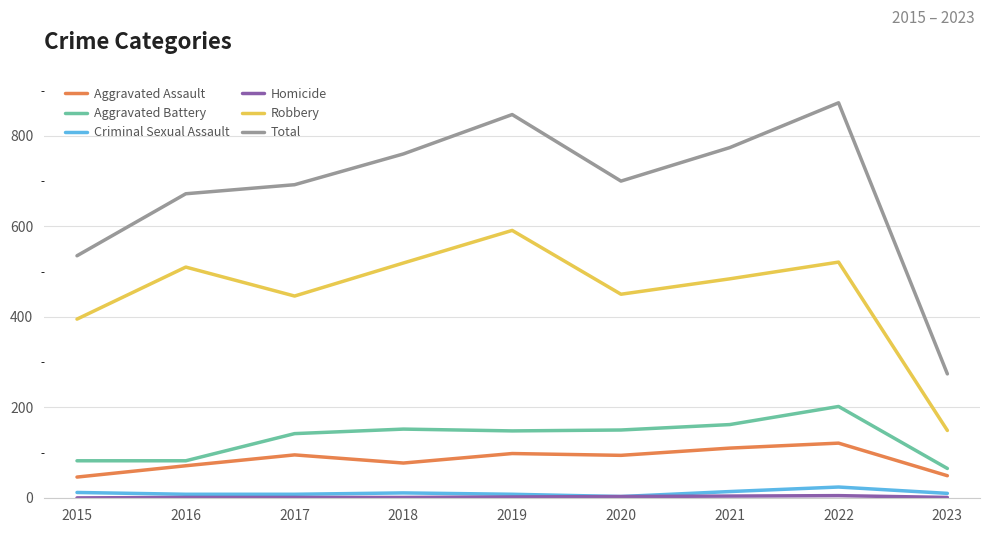

Is it true that Robbery equals 106 at 2015?

False